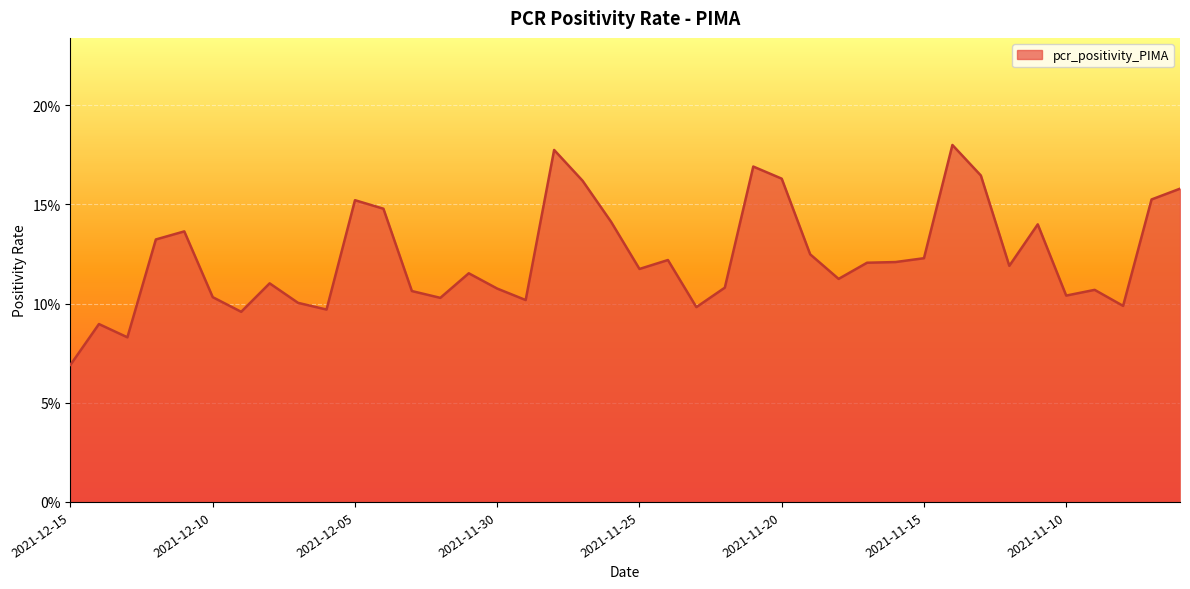

At which category does the data reach its first local valley?

2021-12-13